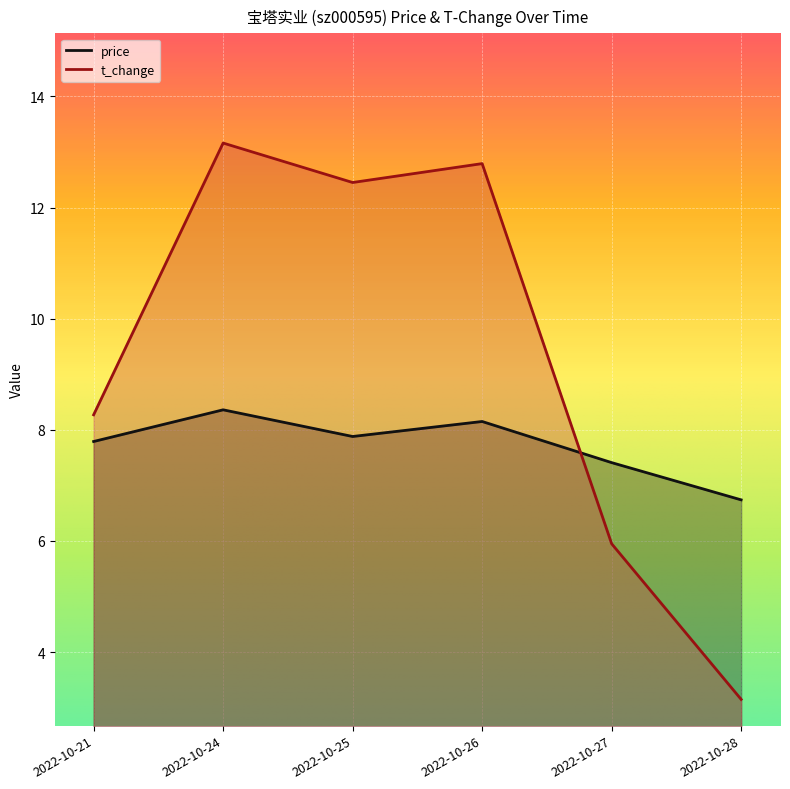

Is it true that t_change equals 18.2 at 2022-10-25?

False